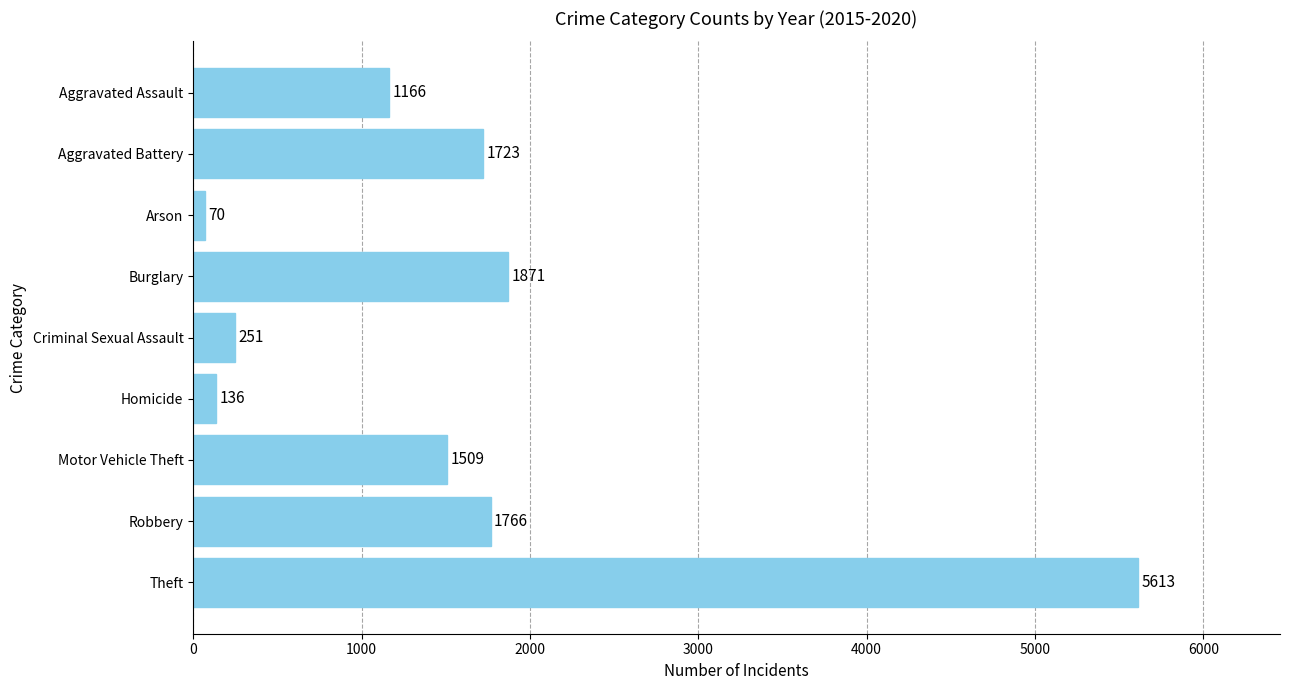

What is the sum of all values?

14105